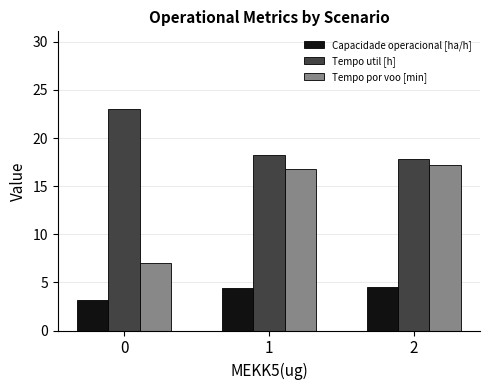

The Capacidade operacional [ha/h] series shows 4.5 at 2. True or false?

True